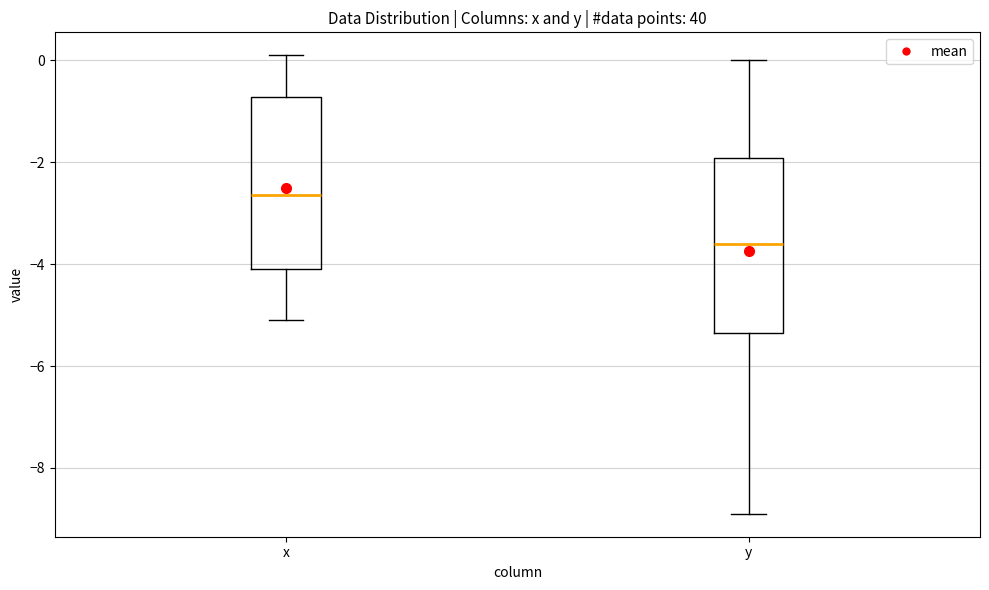

Where does the upper whisker of the box for y end on the y-axis? The values are not printed on the chart, so give them approximately, as read against the axis.

0.0